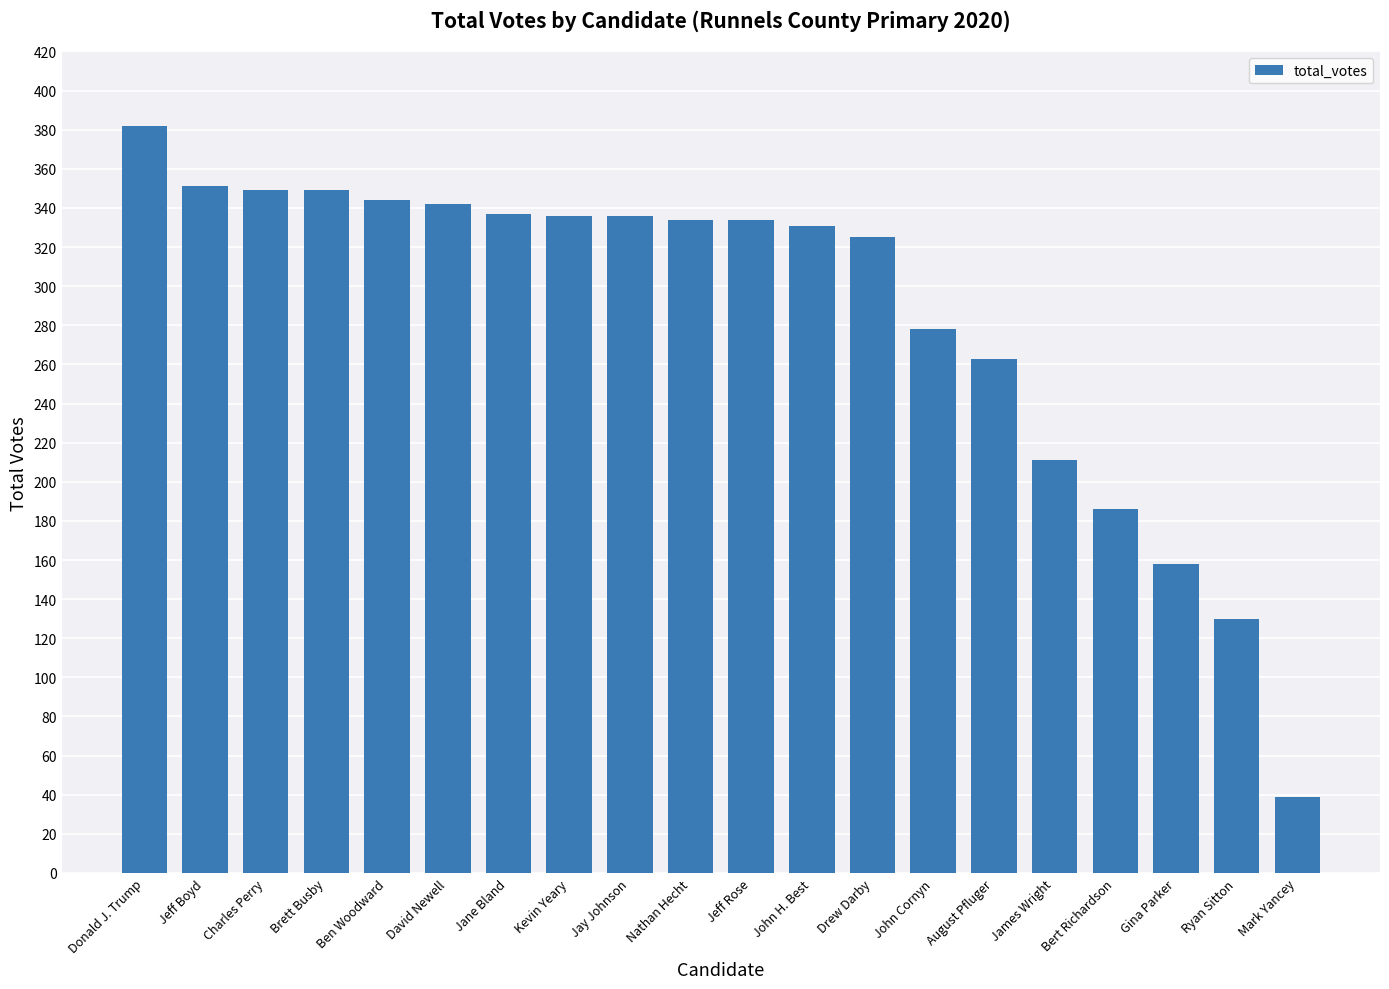

What is the difference between the maximum and minimum values?

343